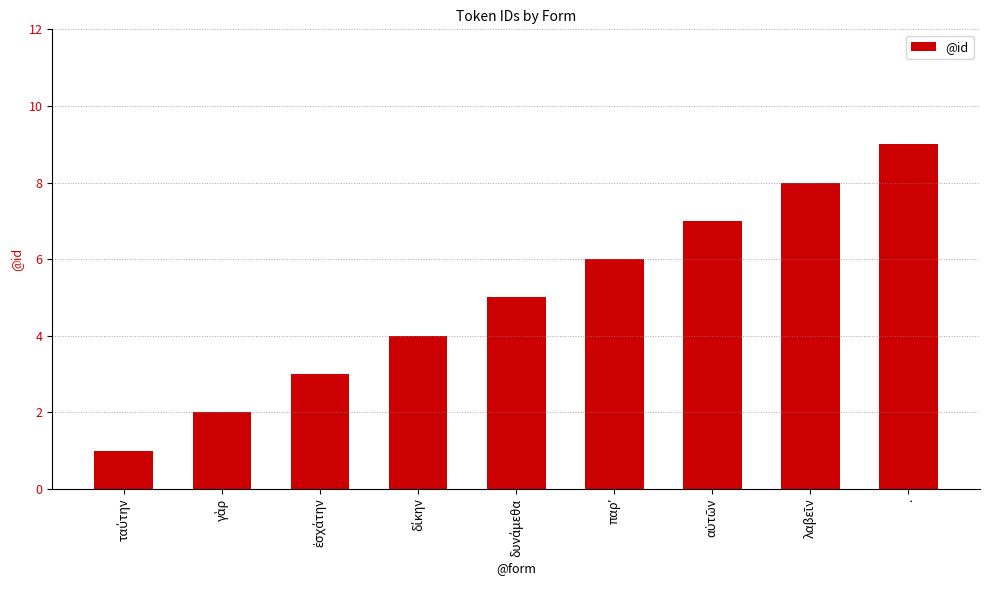

Does the chart contain stacked bars?

No